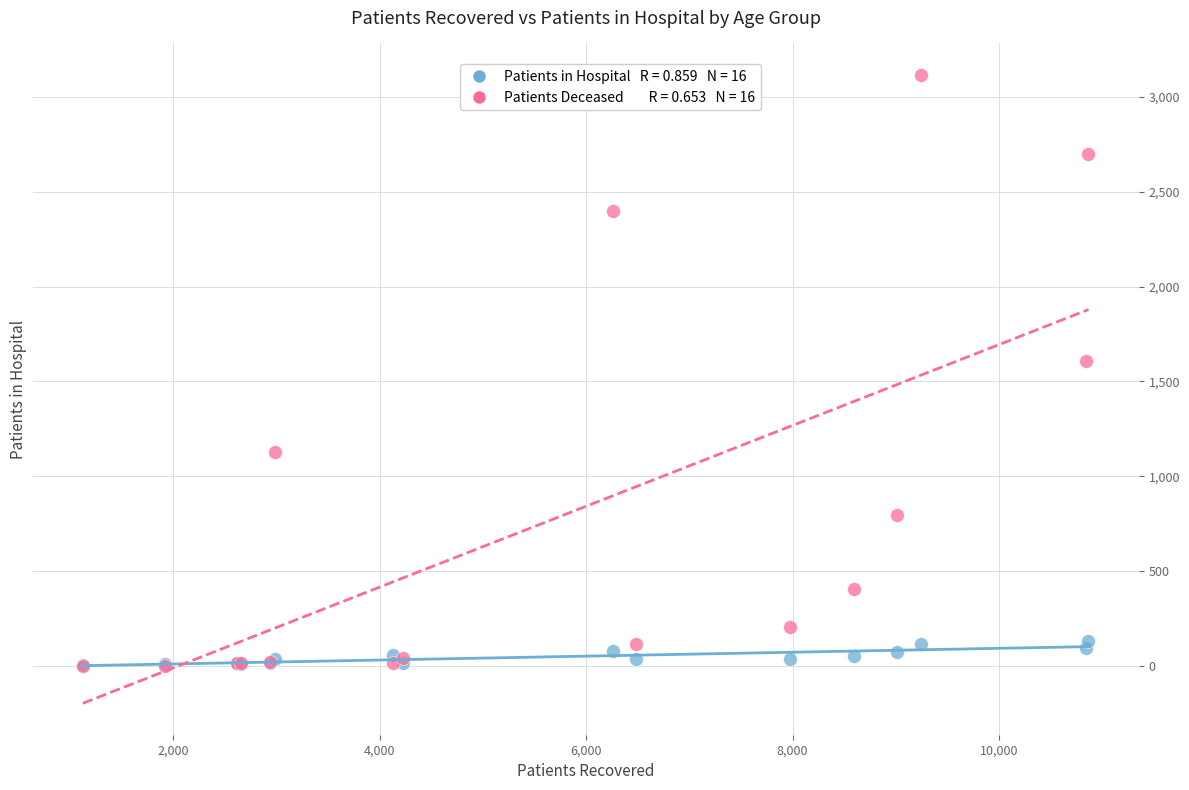

Across all series, what Y value is closest to 1559?

1606